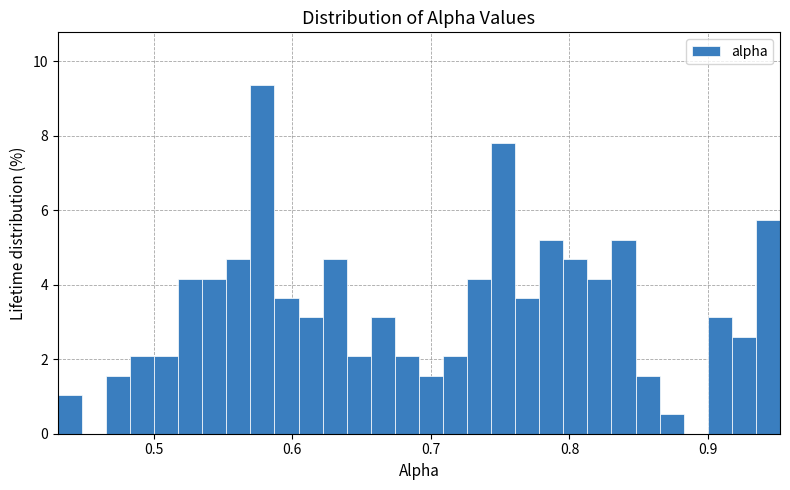

Read against the x-axis, roughly where is the centre of the tallest bar?

0.58